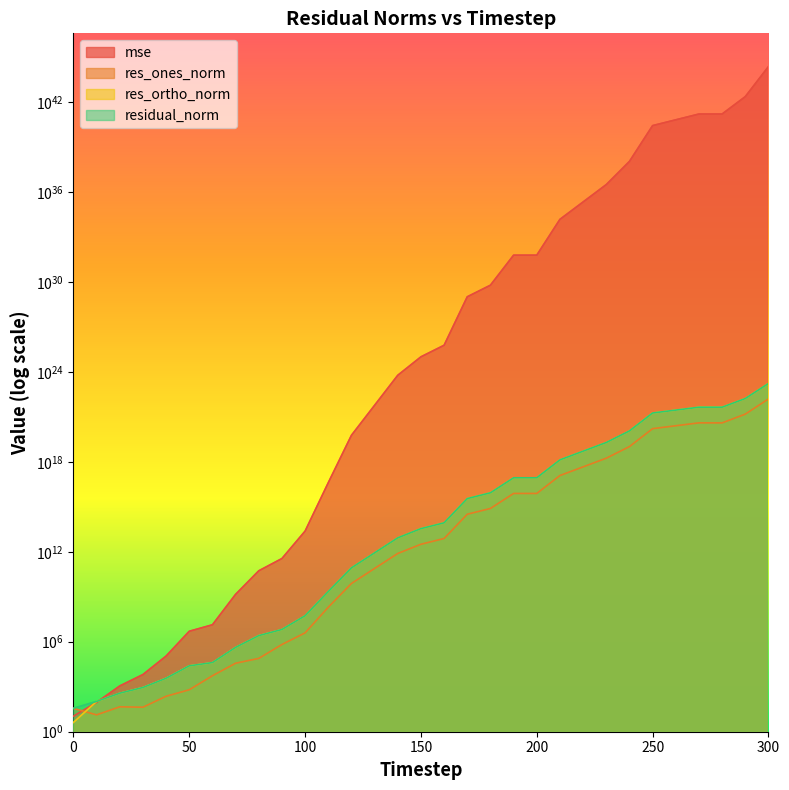

Between 80 and 110, which series saw the biggest shift?

mse